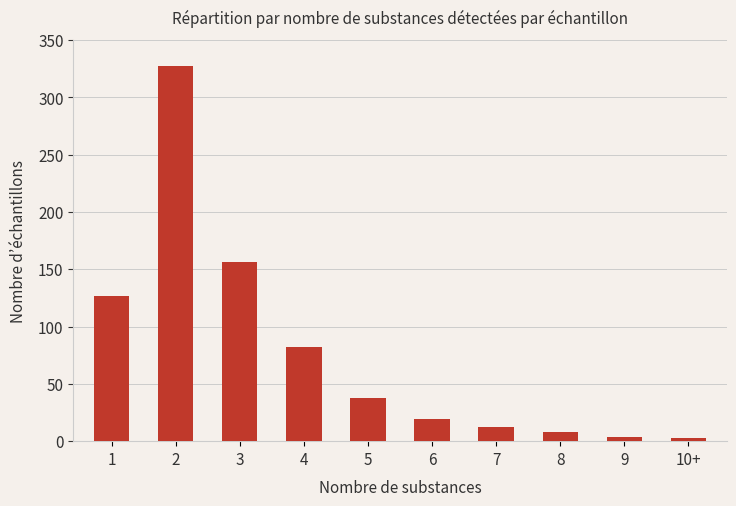

How many bars are there in total?

10